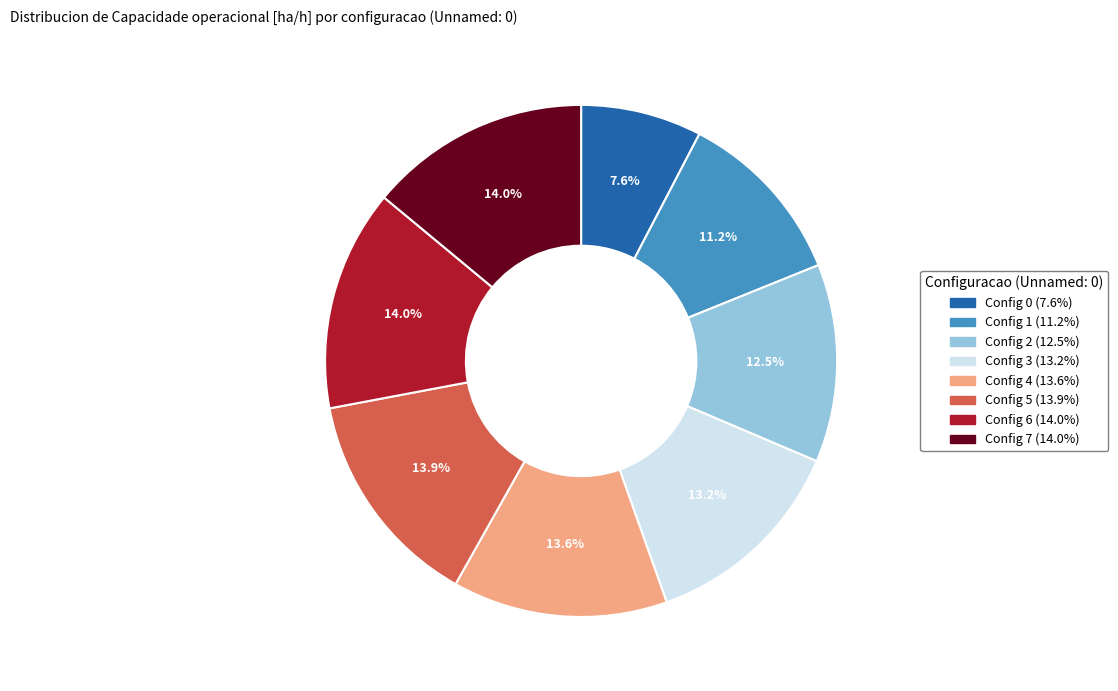

Does any single category account for the majority?

No